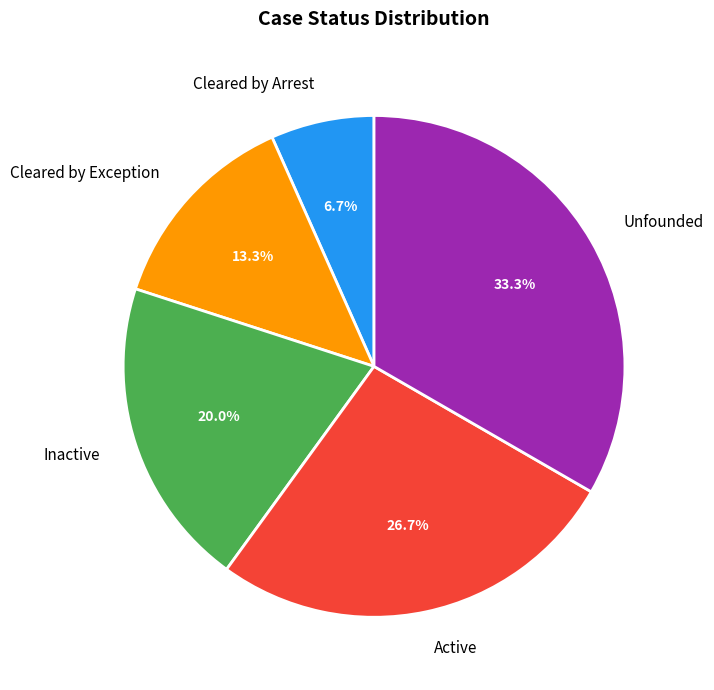

What percentage do Cleared by Exception and Cleared by Arrest together represent?

20.0%